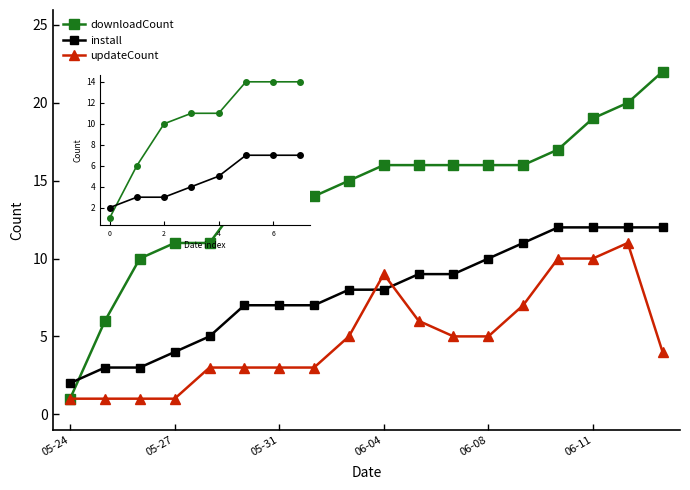

How many data points in install are above 8?

8